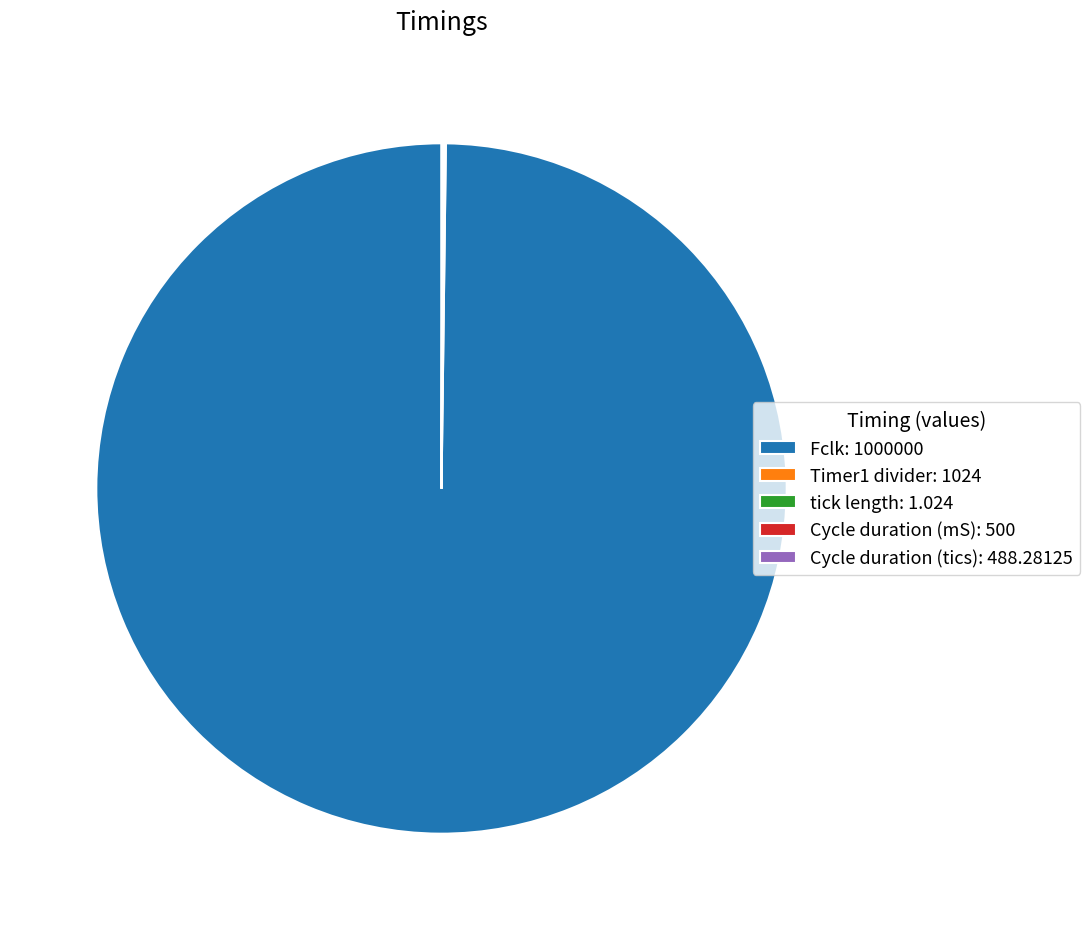

True or false: Fclk: 1000000 accounts for 87% of the total.

False